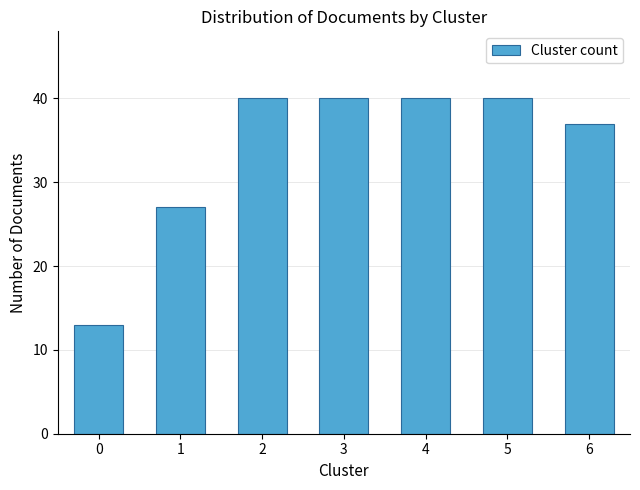

Reading left to right, list all the values displayed in this chart.

13	27	40	40	40	40	37